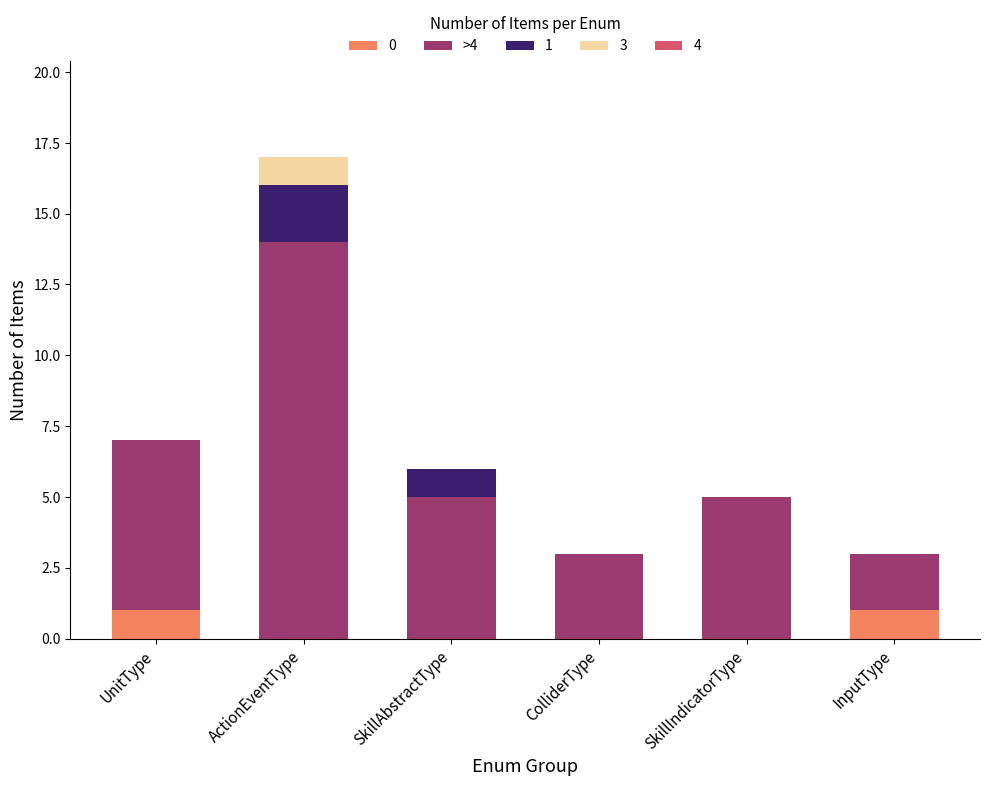

Reading left to right, list the values for the 0 series.

UnitType=1	ActionEventType=0	SkillAbstractType=0	ColliderType=0	SkillIndicatorType=0	InputType=1